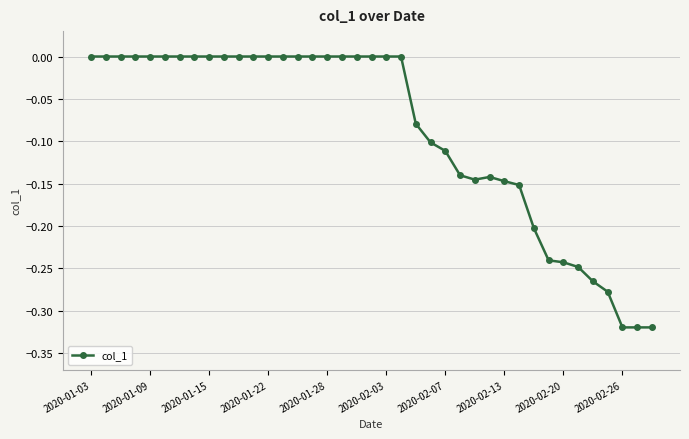

What is the difference between the maximum and minimum values?

0.3